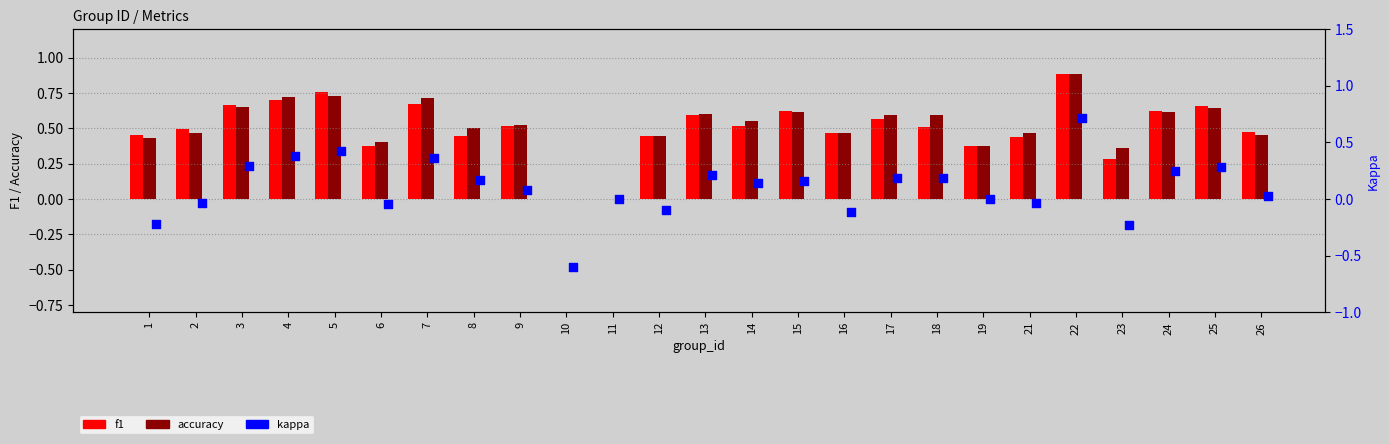

Which series reaches the maximum Y coordinate?

f1